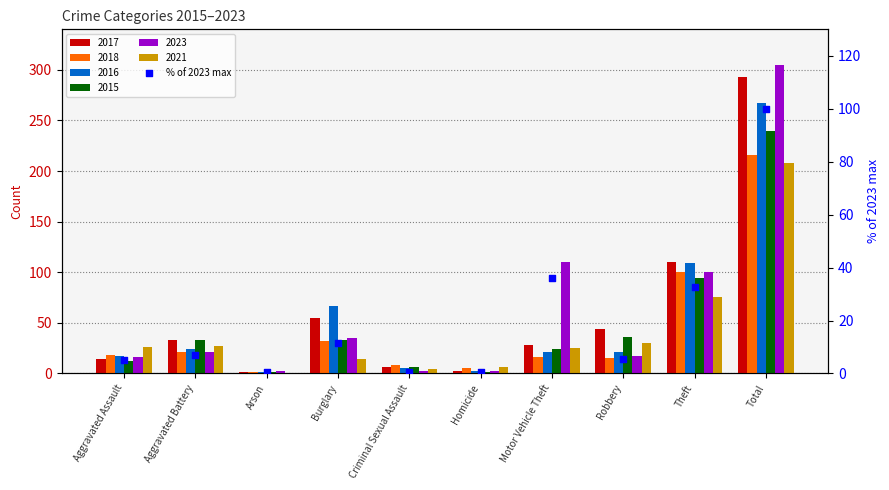

What is the change in value from Aggravated Assault to Arson?

-4.6